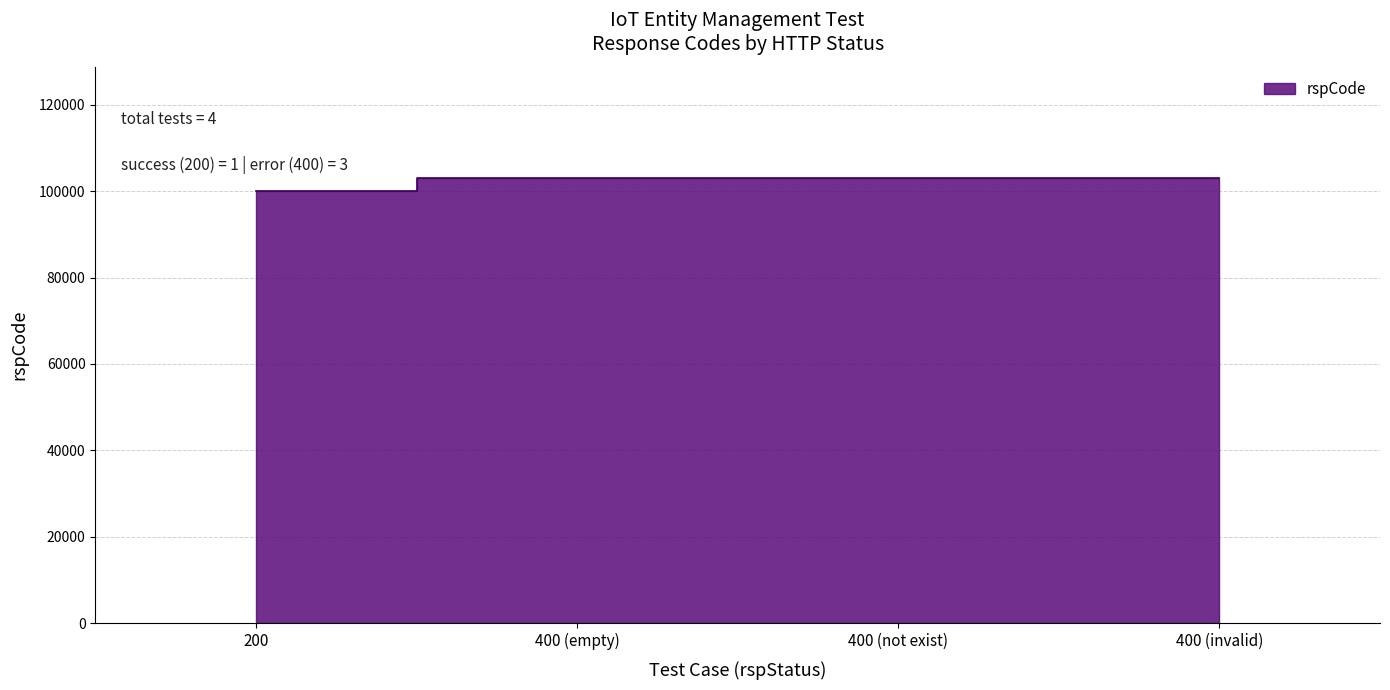

Rank the categories by value from highest to lowest.

400 (empty), 400 (not exist), 400 (invalid), 200